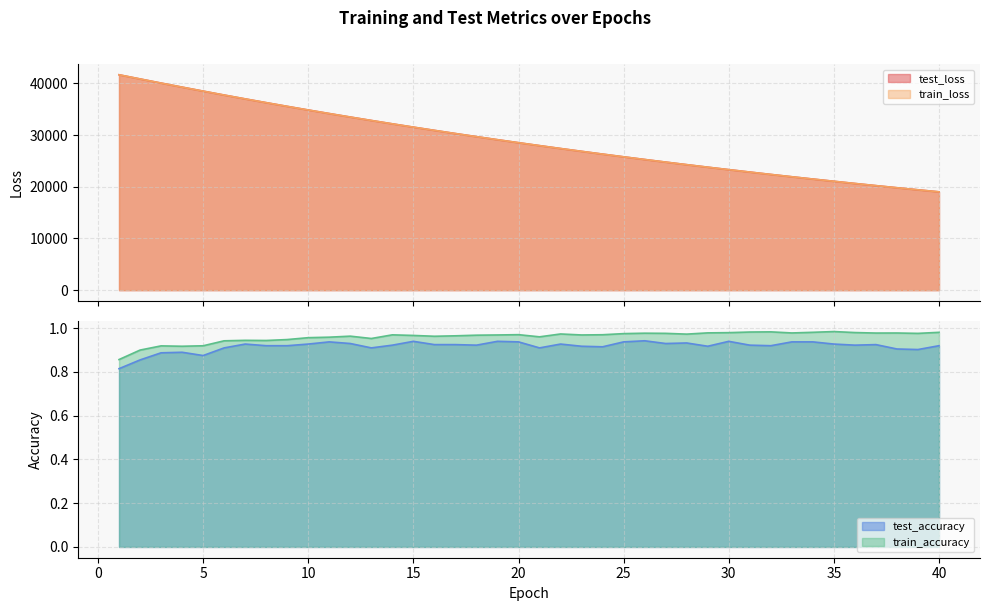

The test_accuracy series shows 0.4 at 30. True or false?

False